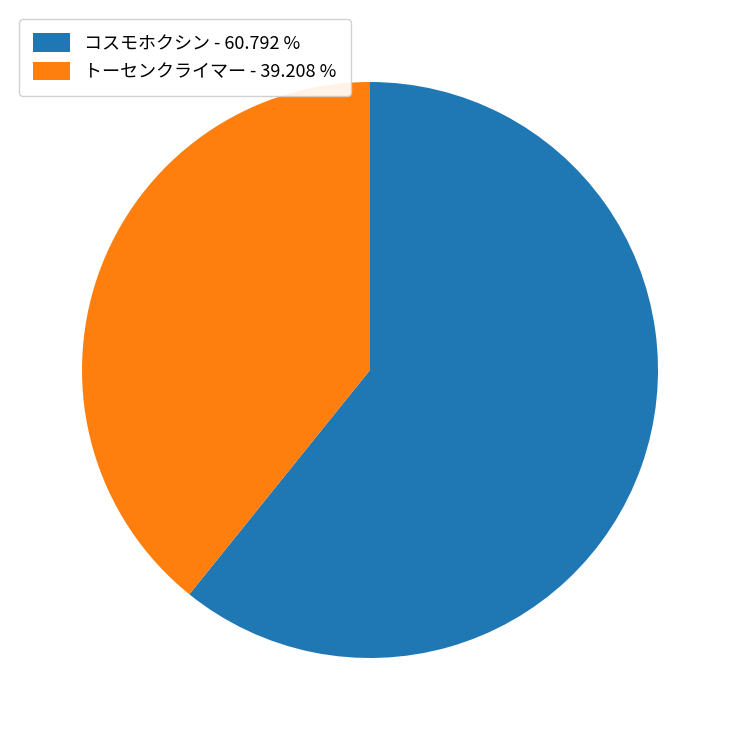

Which category has the smallest portion of the pie?

トーセンクライマー - 39.208 %